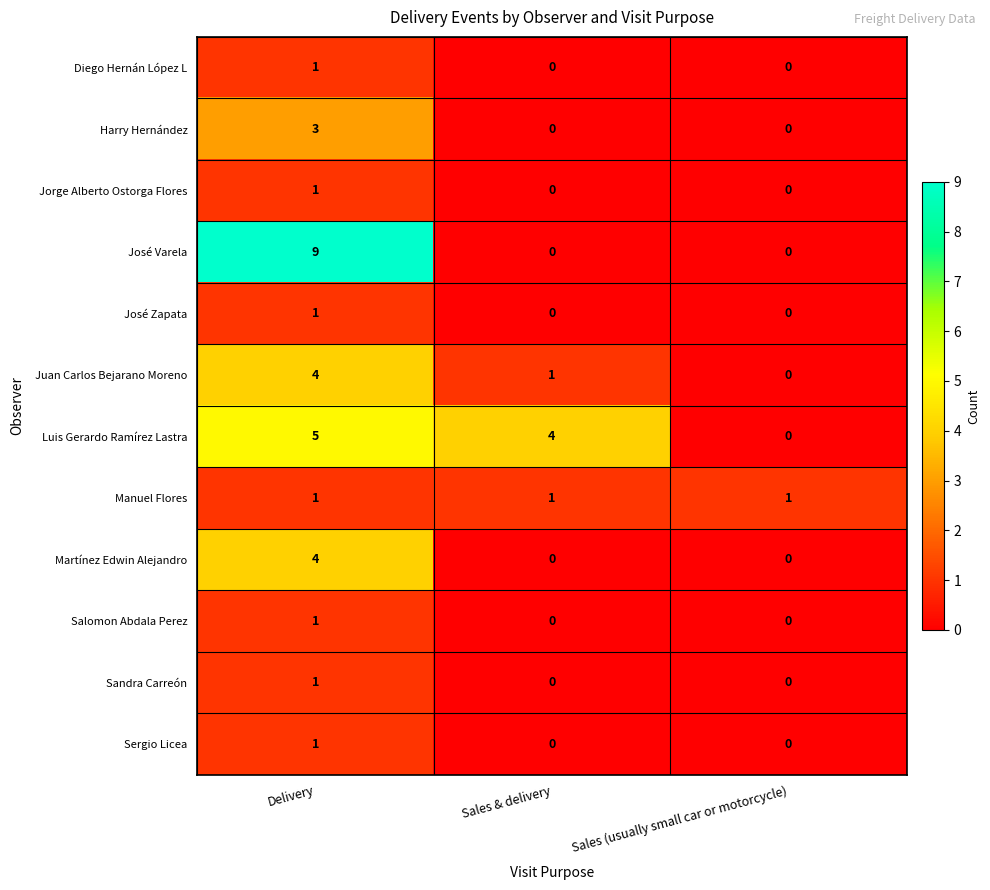

How many Martínez Edwin Alejandro values are between 0 and 4?

3